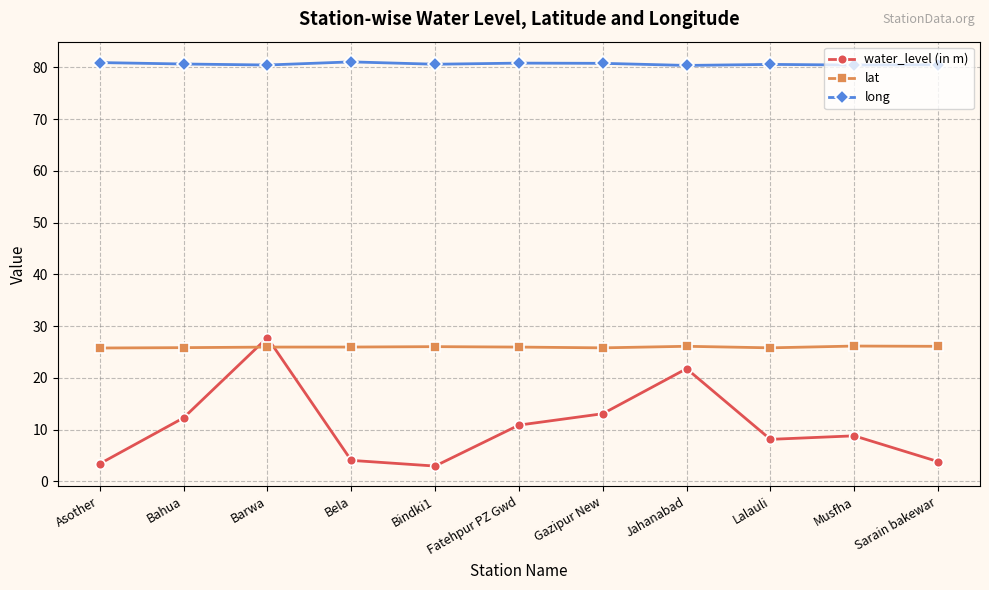

What is the difference between the long values at Bela and Lalauli?

0.5